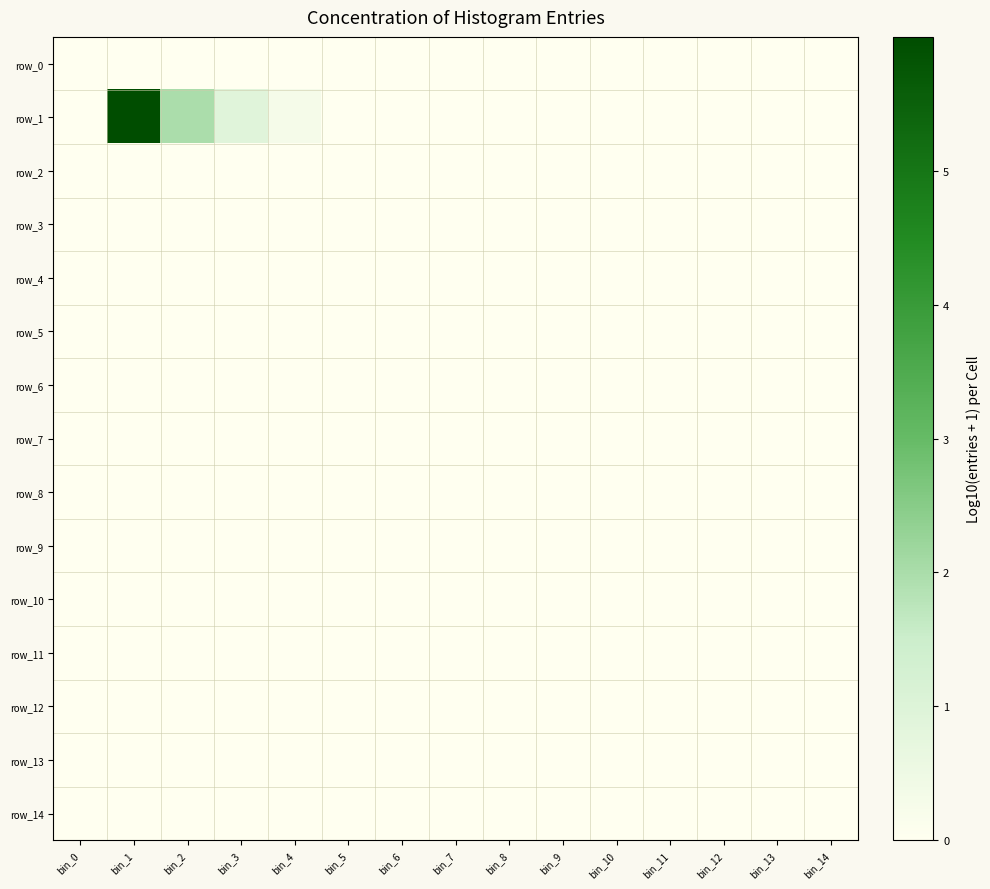

List the series in order of their peak value, highest first.

row_1, row_0, row_2, row_3, row_4, row_5, row_6, row_7, row_8, row_9, row_10, row_11, row_12, row_13, row_14